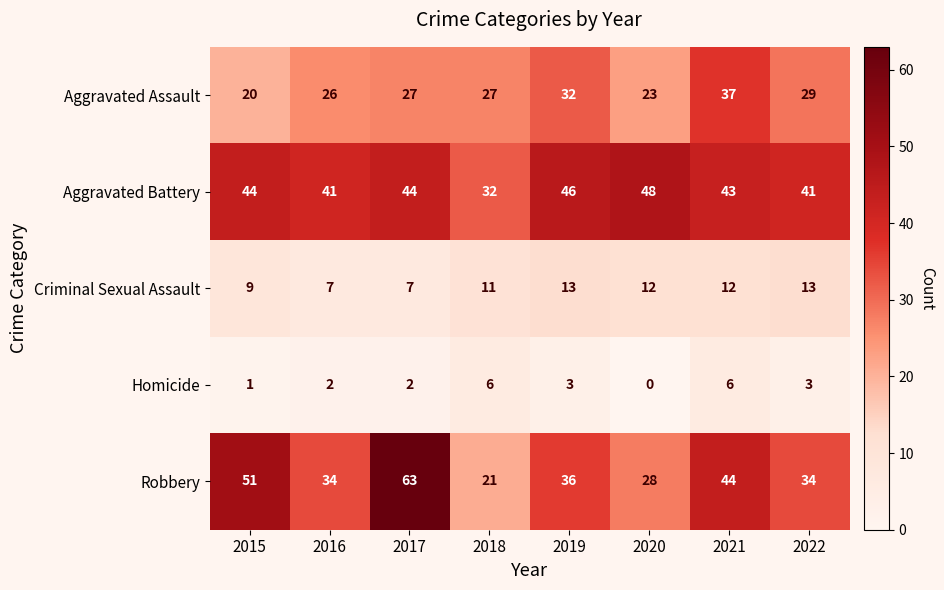

Which category has the highest value across all series?

2017